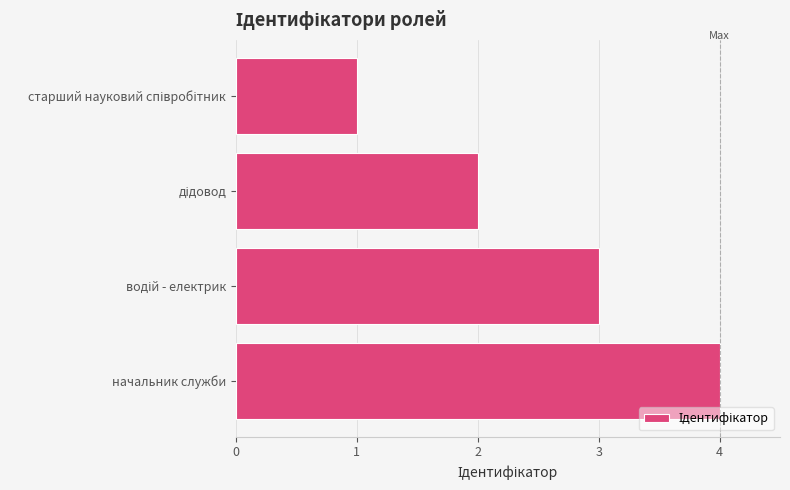

What position from the top is начальник служби?

4